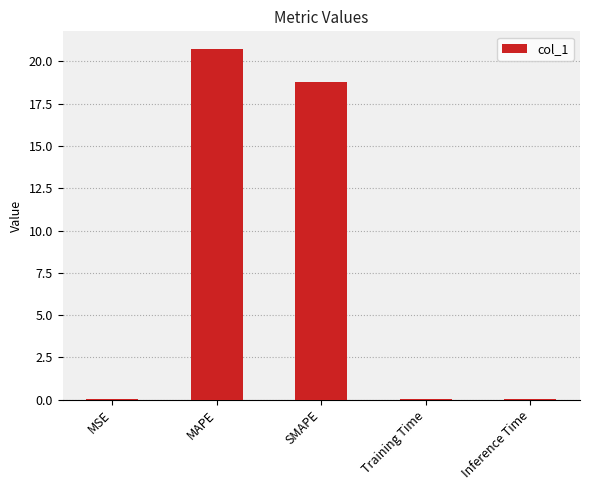

At which label is the value closest to 10?

SMAPE